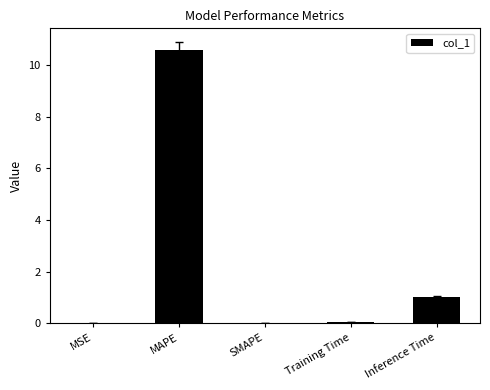

What is the average value?

2.3